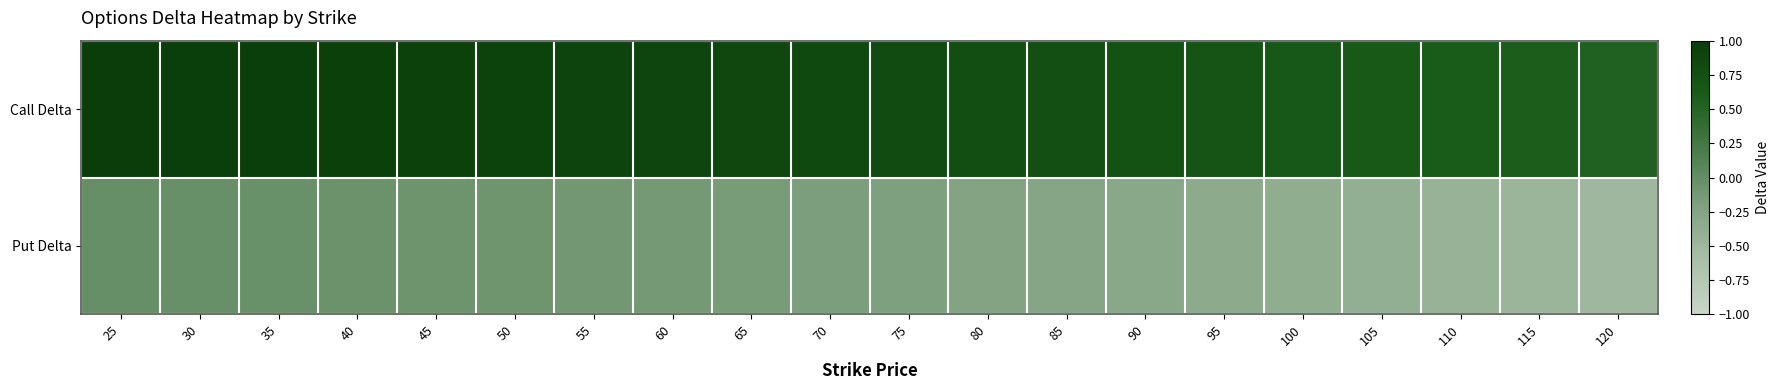

Reading left to right, what are all the values shown in this chart?

Call Delta: 25=1.0	30=1.0	35=1.0	40=1.0	45=0.9	50=0.9	55=0.9	60=0.9	65=0.9	70=0.8	75=0.8	80=0.8	85=0.8	90=0.7	95=0.7	100=0.7	105=0.6	110=0.6	115=0.6	120=0.5
Put Delta: 25=-0.0	30=-0.0	35=-0.0	40=-0.1	45=-0.1	50=-0.1	55=-0.1	60=-0.1	65=-0.2	70=-0.2	75=-0.2	80=-0.2	85=-0.3	90=-0.3	95=-0.3	100=-0.4	105=-0.4	110=-0.4	115=-0.5	120=-0.5